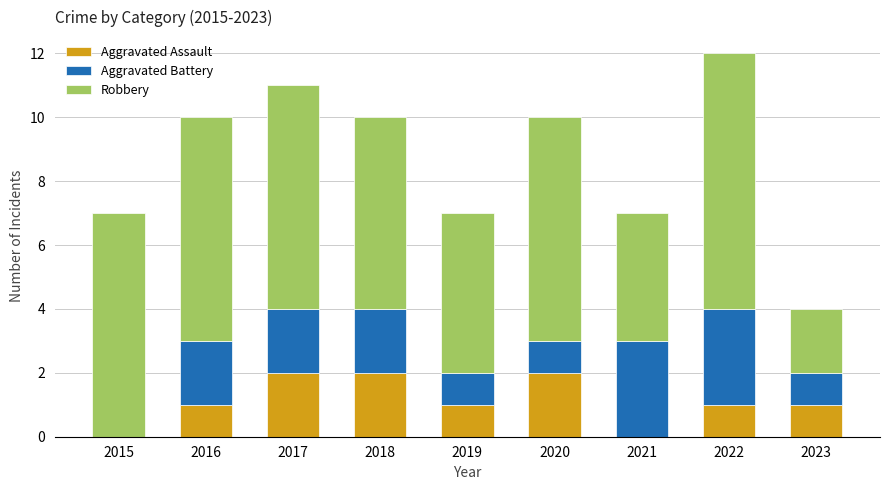

Are the bars horizontal?

No